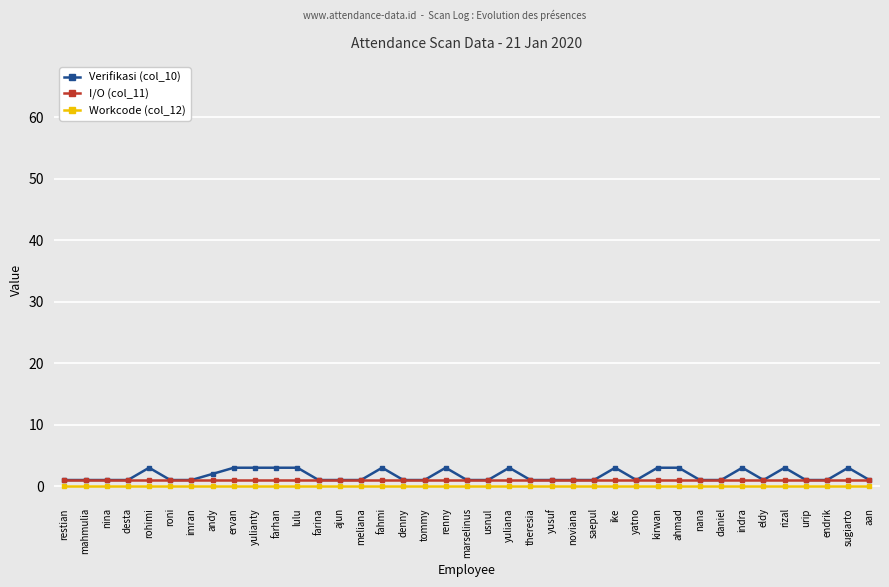

What is the maximum value shown in the chart?

3